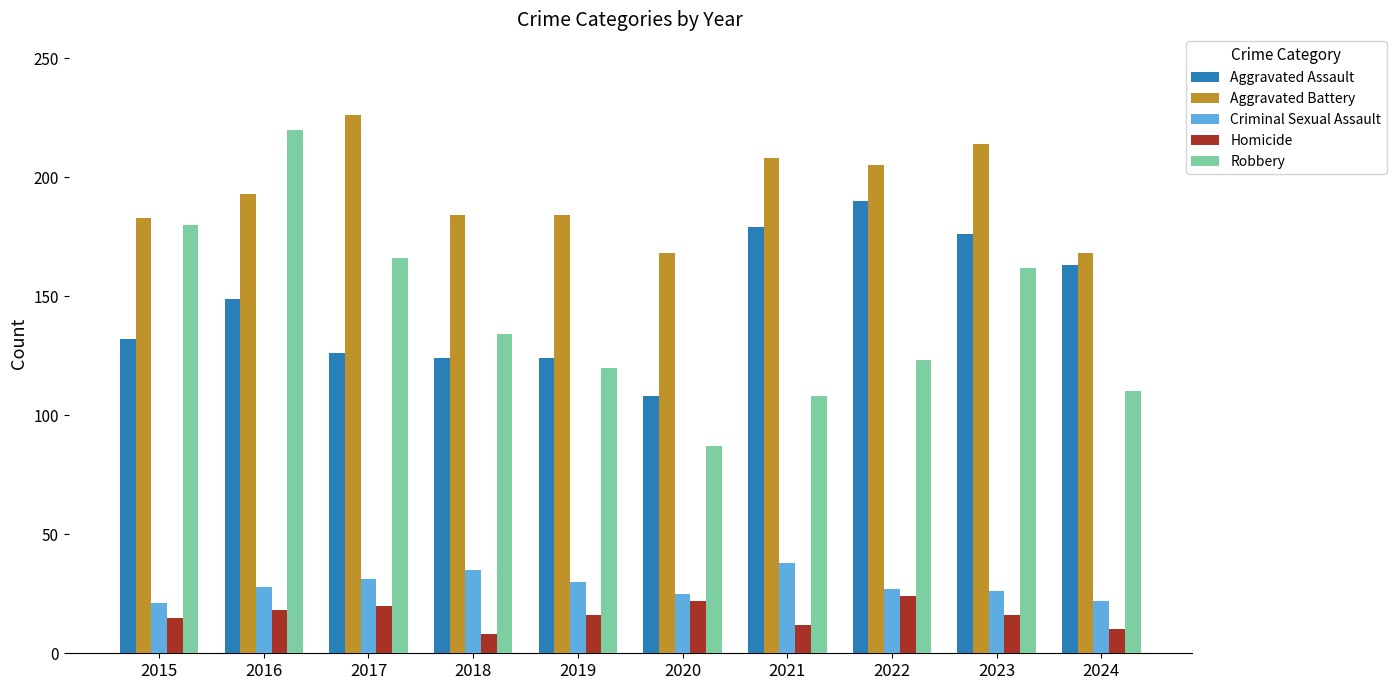

How many bars are there in each group?

5